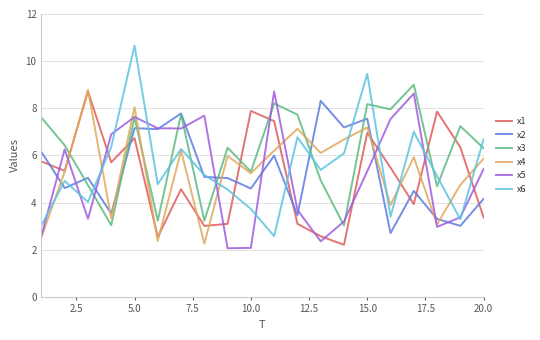

What is the smallest value displayed?

2.1